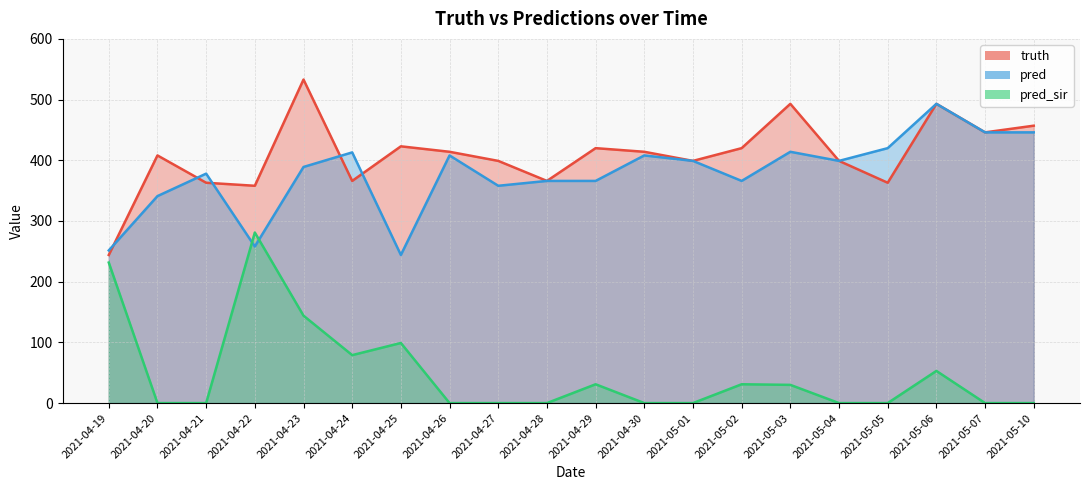

Between which two adjacent categories do pred and truth first intersect?

2021-04-19 and 2021-04-20